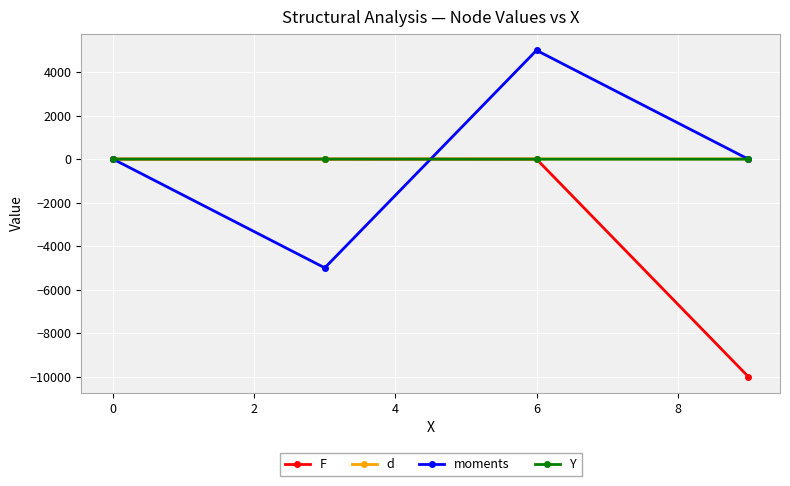

What are all the series names shown in the legend?

F, d, moments, Y